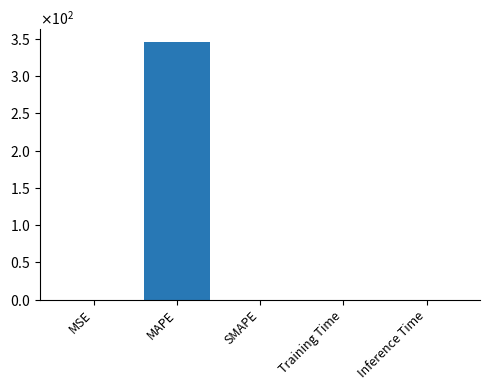

What position from the left is MSE?

1